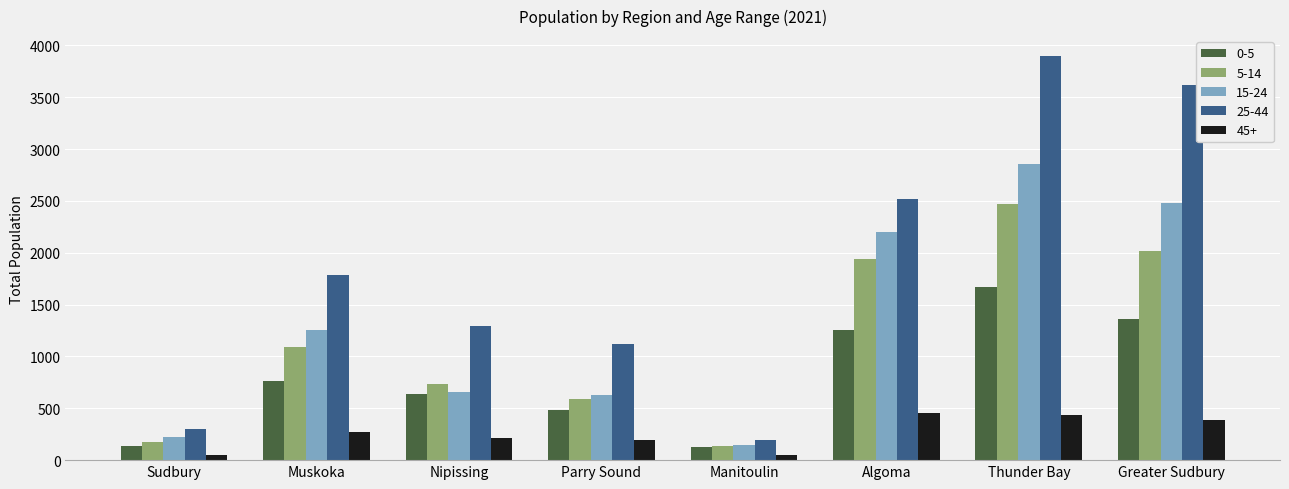

Between Nipissing and Greater Sudbury, which series saw the biggest shift?

25-44